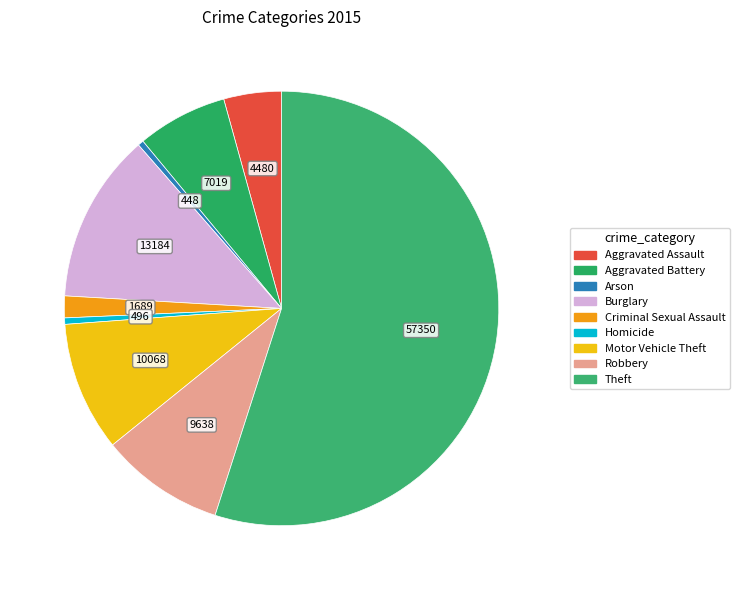

To the nearest percent, what portion does Aggravated Assault represent?

4%